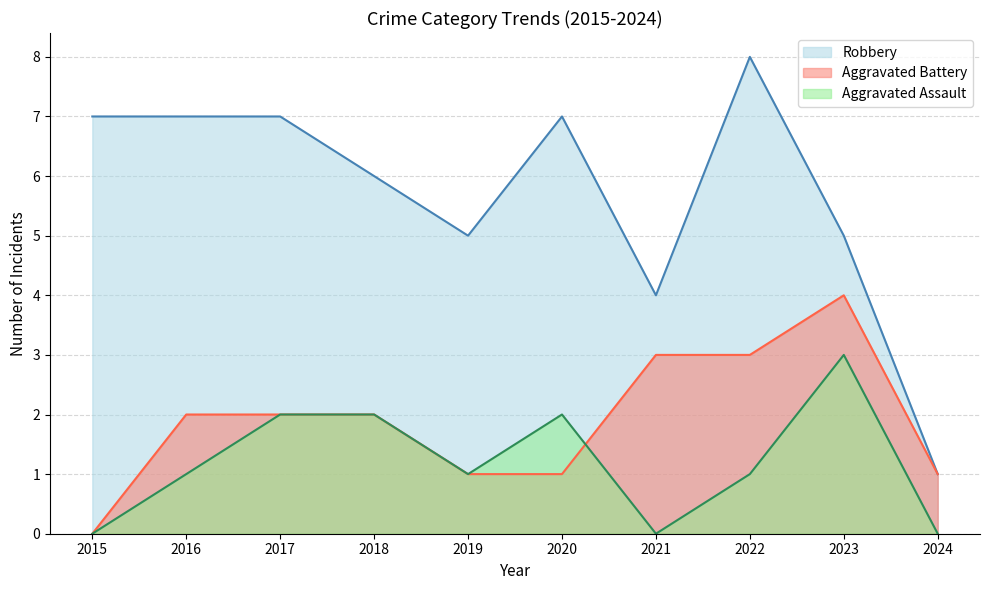

Reading left to right, transcribe all the data shown in this chart.

Aggravated Assault: 2015=0	2016=1	2017=2	2018=2	2019=1	2020=2	2021=0	2022=1	2023=3	2024=0
Aggravated Battery: 2015=0	2016=2	2017=2	2018=2	2019=1	2020=1	2021=3	2022=3	2023=4	2024=1
Robbery: 2015=7	2016=7	2017=7	2018=6	2019=5	2020=7	2021=4	2022=8	2023=5	2024=1